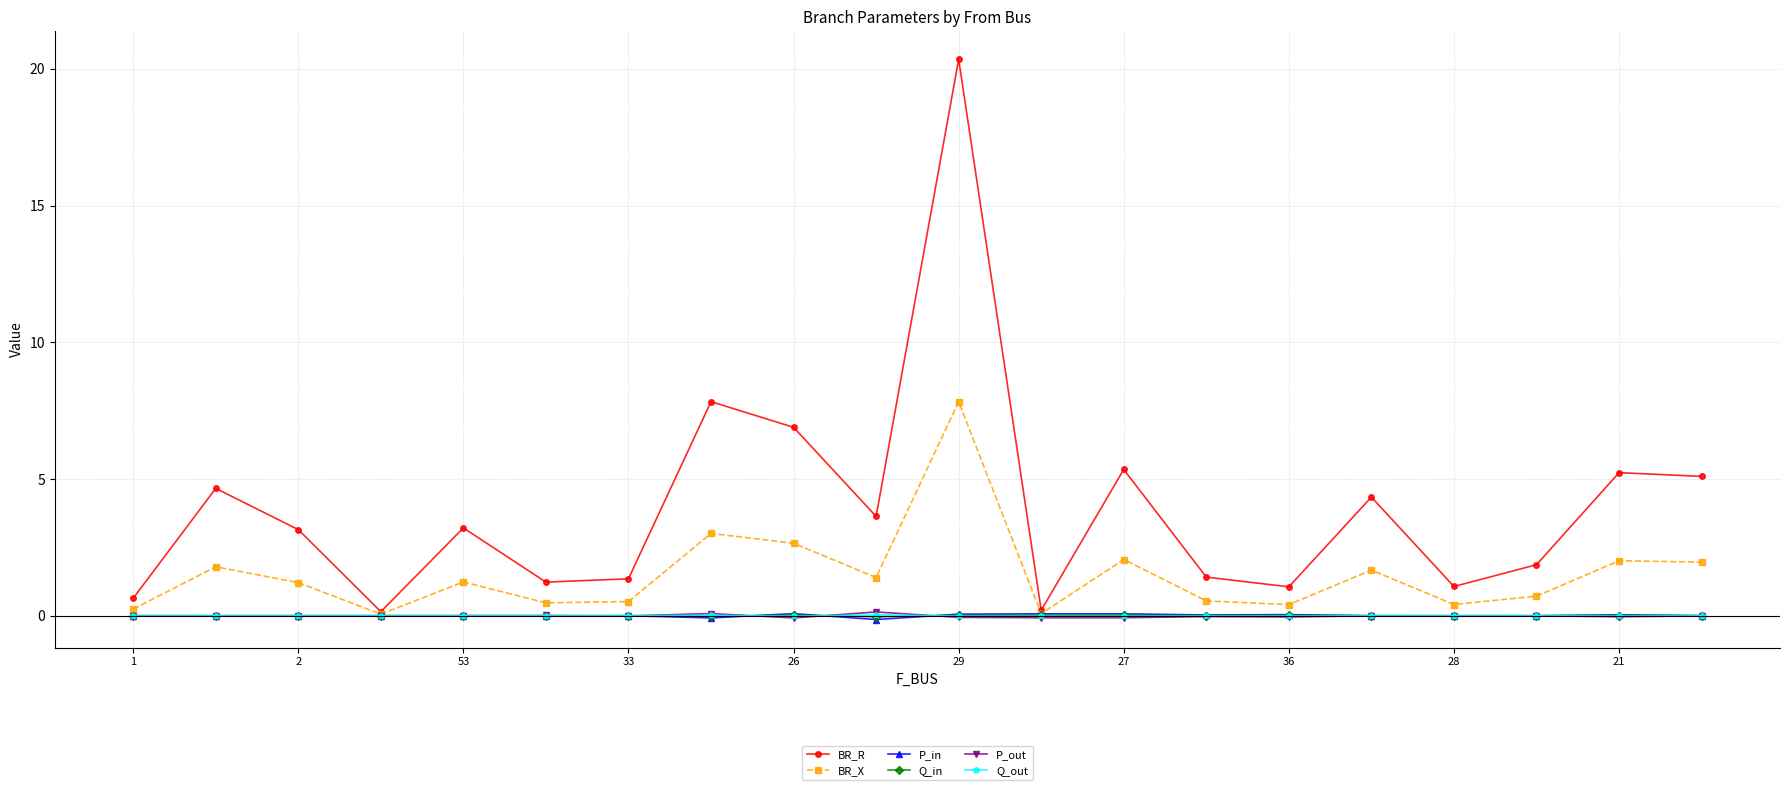

What is the maximum value shown in the chart?

20.3